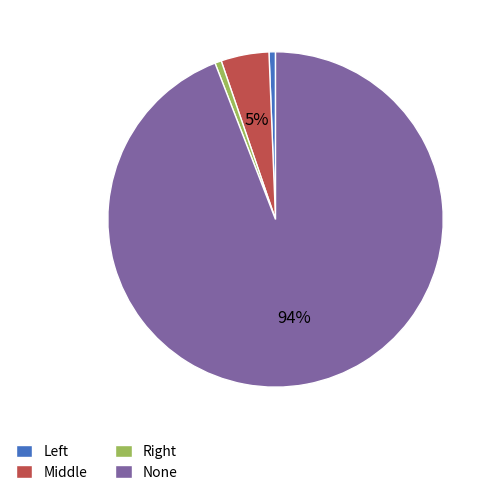

Count the number of slices in the pie.

4